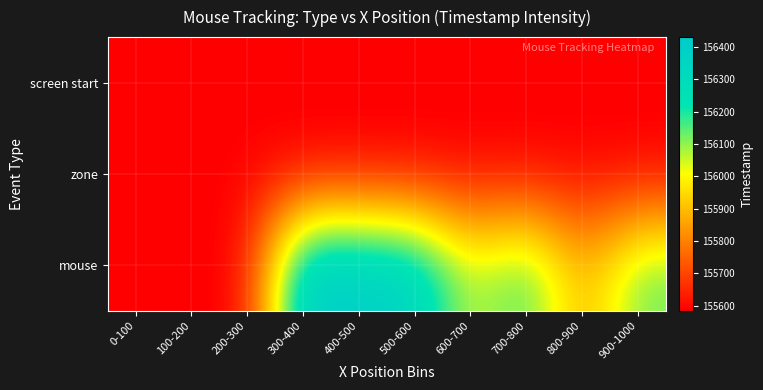

Which series has the widest spread of values?

mouse